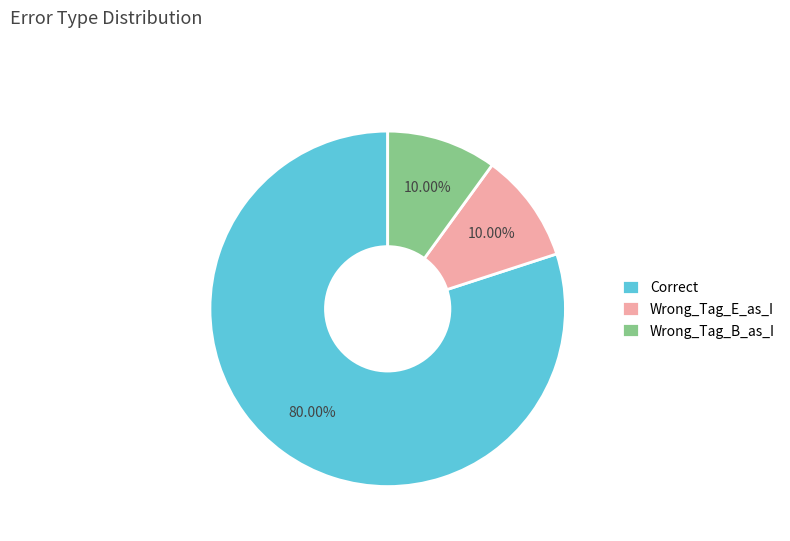

Is it true that Wrong_Tag_E_as_I is 10% of the pie?

True